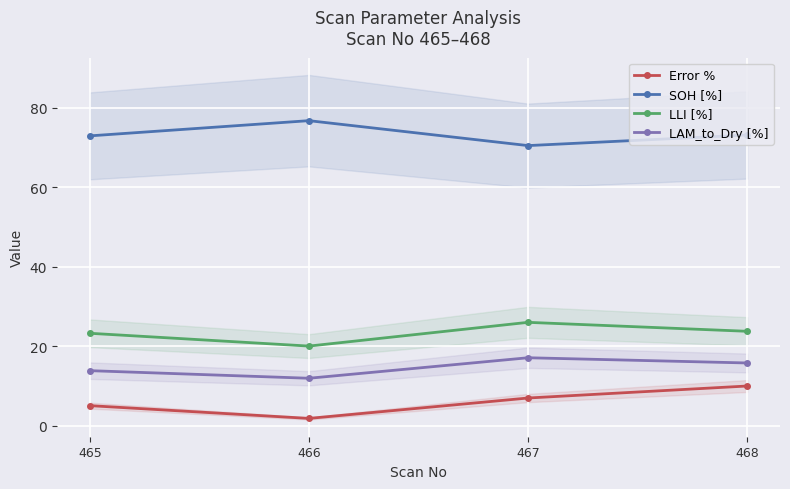

Rank the categories by SOH [%] value from lowest to highest.

467, 465, 468, 466